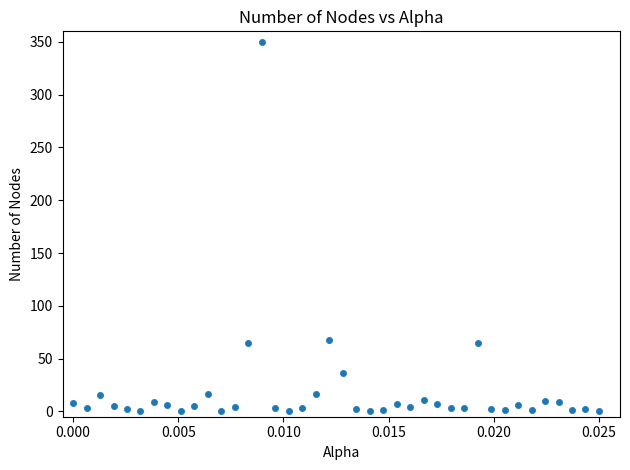

Count the number of points in this scatter plot.

40